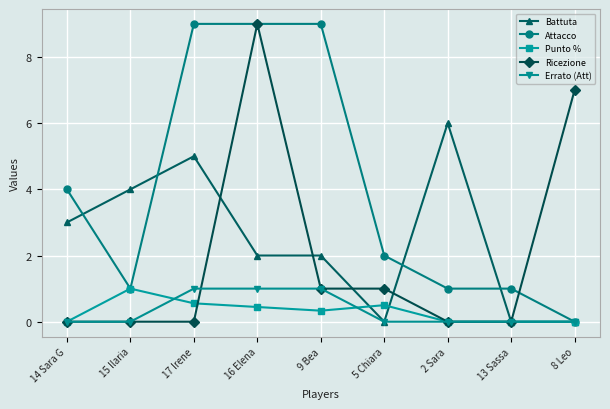

At which category does Battuta reach its first local peak?

17 Irene